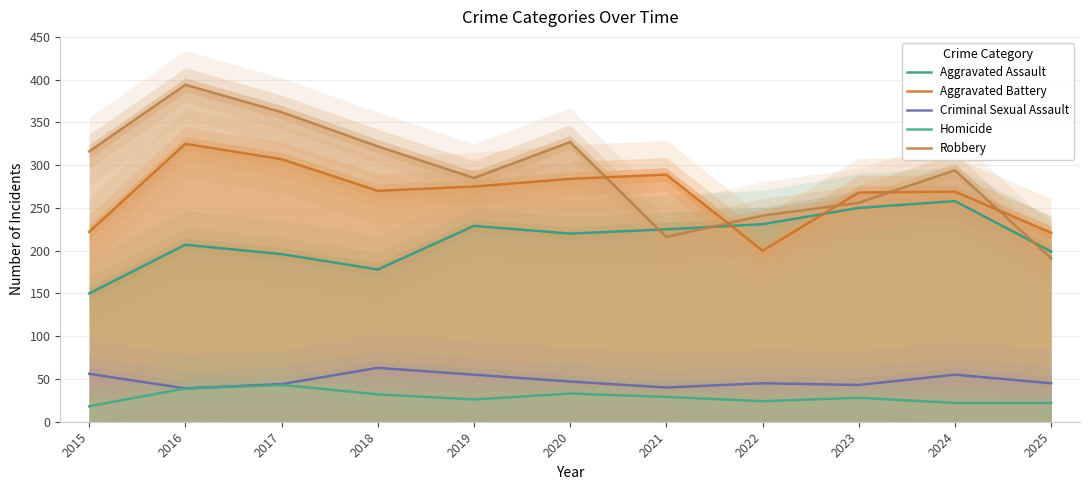

At how many categories does at least one series exceed 65?

11